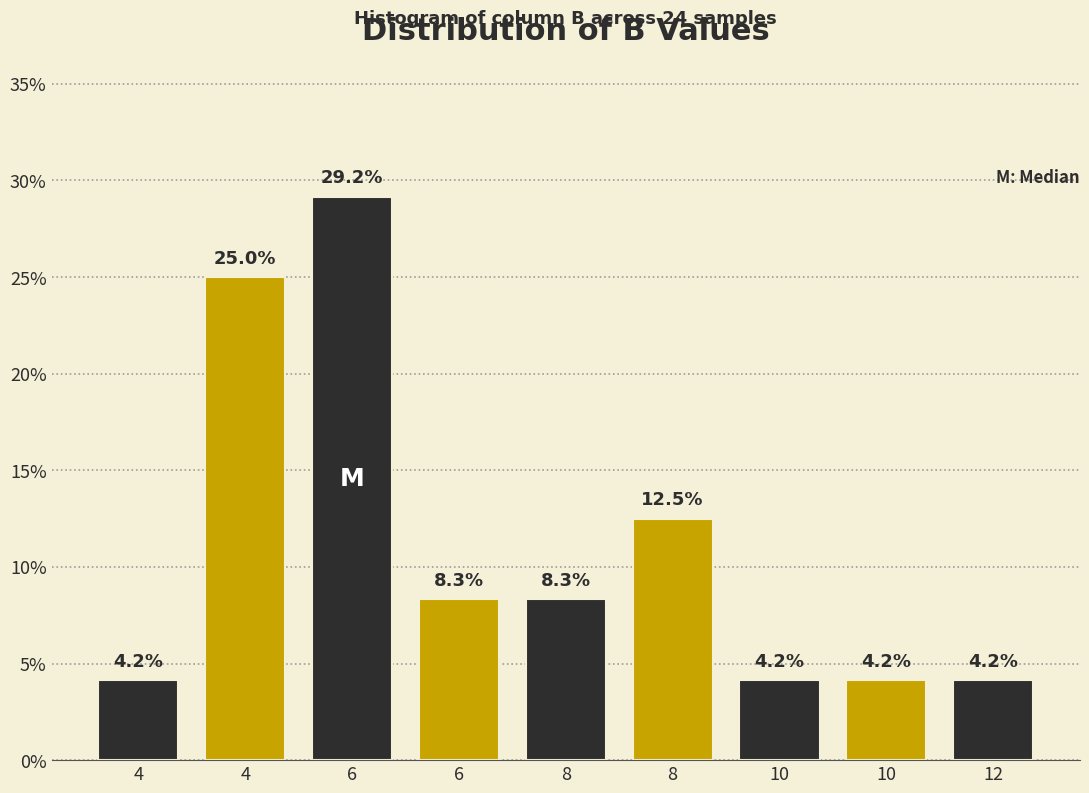

How many data points are less than 8?

4